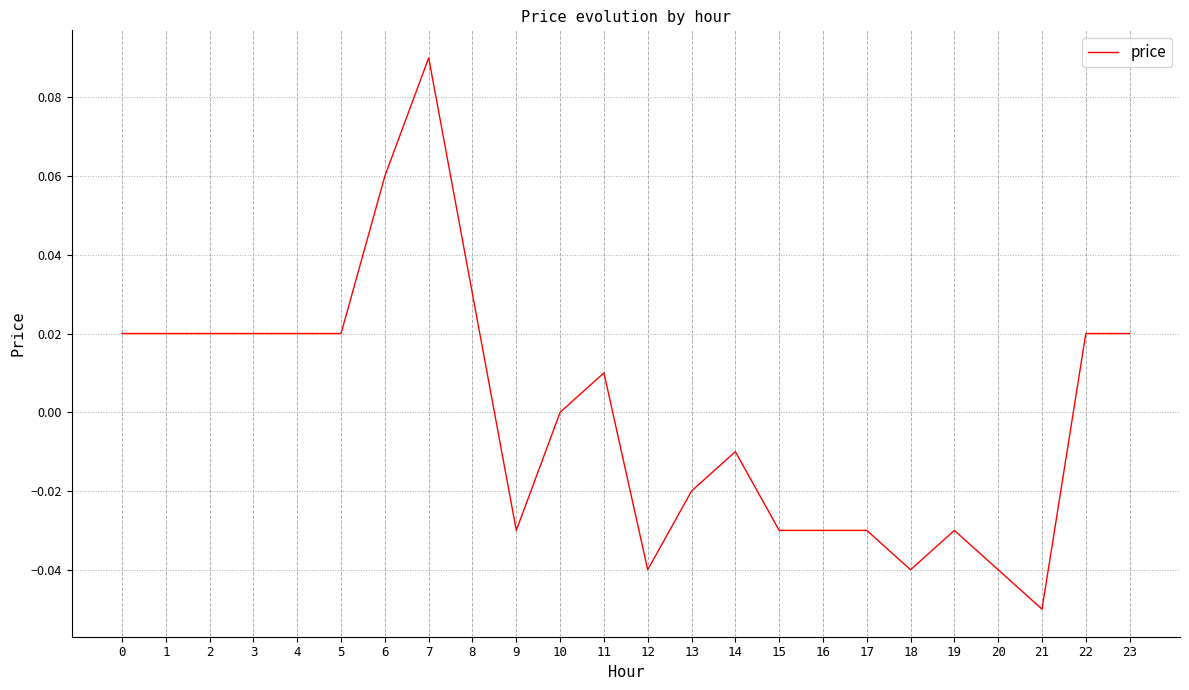

At which category does the chart reach its minimum across all series?

21